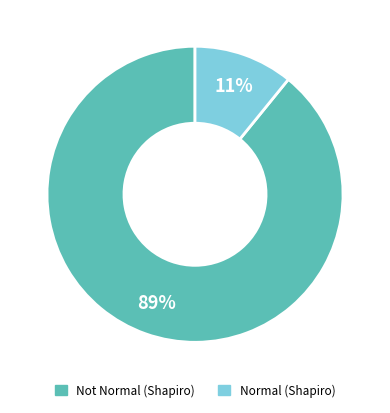

To the nearest percent, what is the average slice percentage?

50%